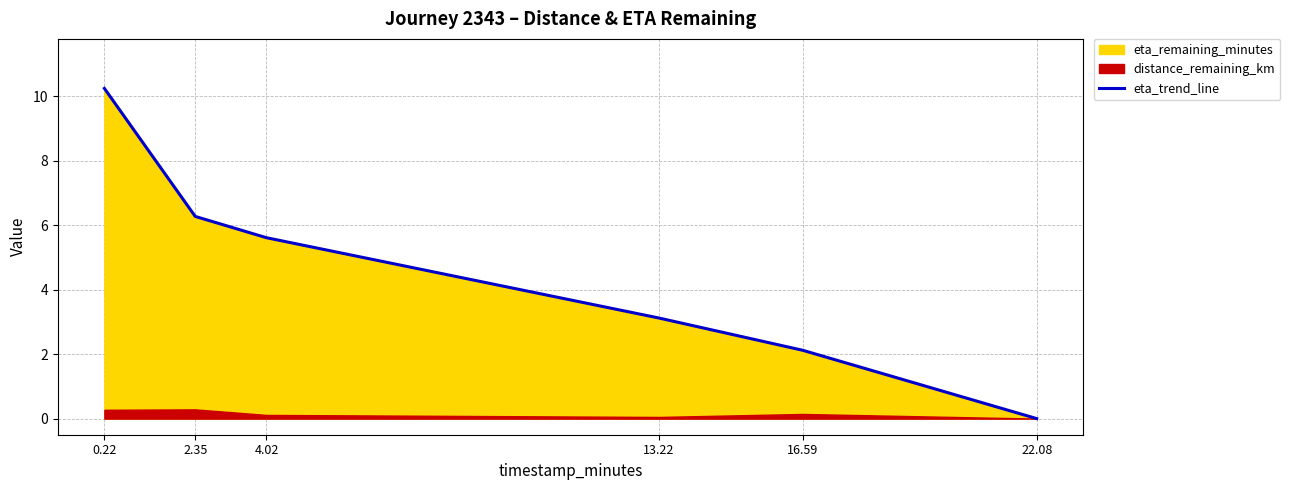

True or false: the data has more than 1 interior local peaks.

False